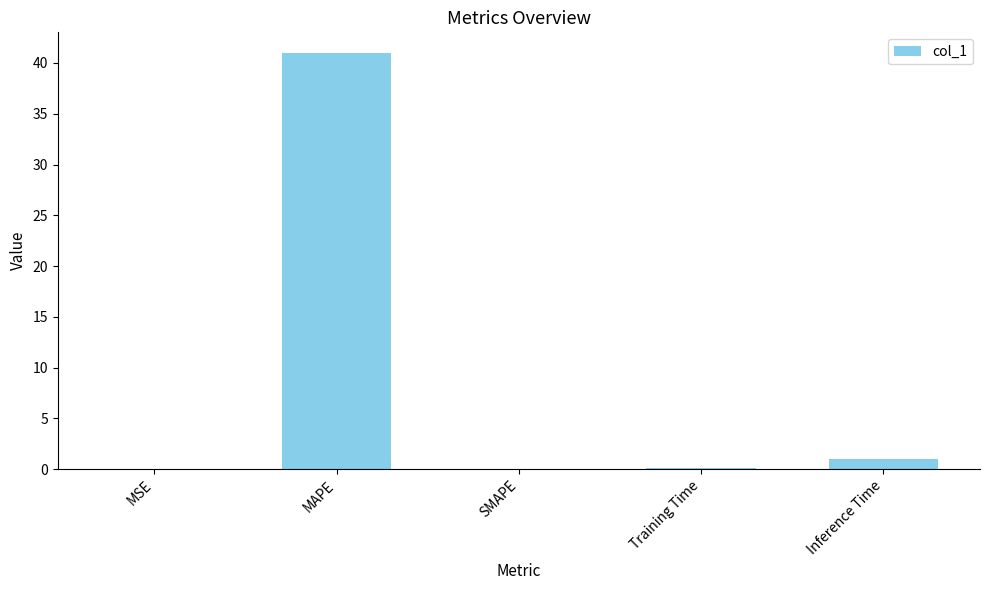

What is the change in value from SMAPE to Inference Time?

+1.0